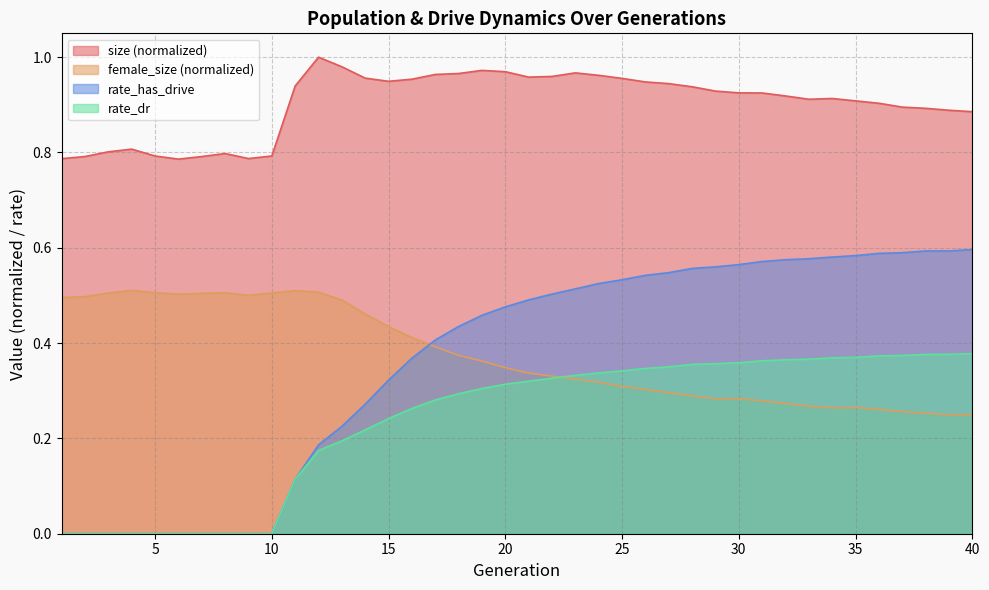

List the labels in order of female_size value, largest first.

4, 11, 12, 5, 8, 3, 10, 7, 6, 9, 2, 1, 13, 14, 15, 16, 17, 18, 19, 20, 21, 22, 23, 24, 25, 26, 27, 28, 30, 29, 31, 32, 33, 35, 34, 36, 37, 38, 40, 39